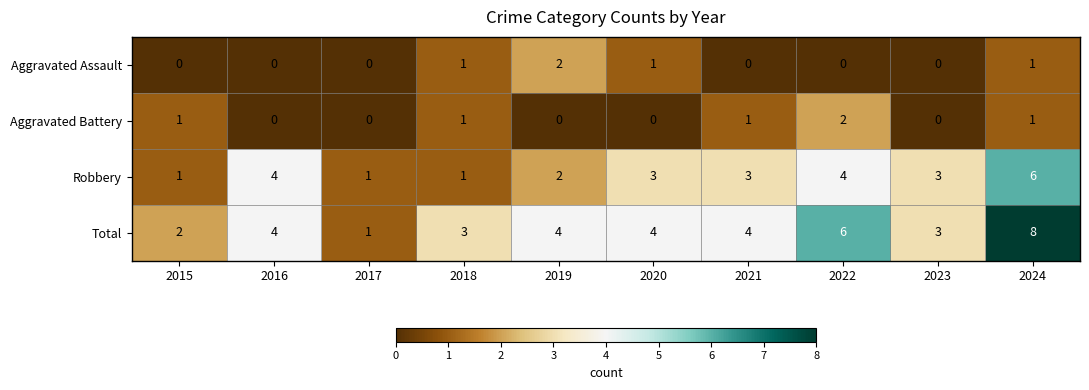

At 2022, list the series in order from largest to smallest.

Total, Robbery, Aggravated Battery, Aggravated Assault